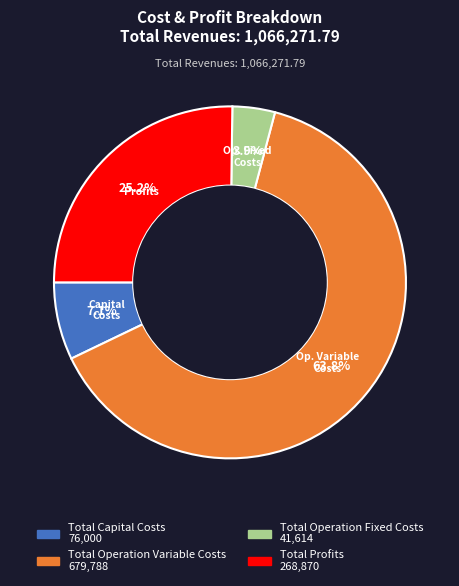

To the nearest percent, what is the difference between the largest and smallest slice percentages?

60%